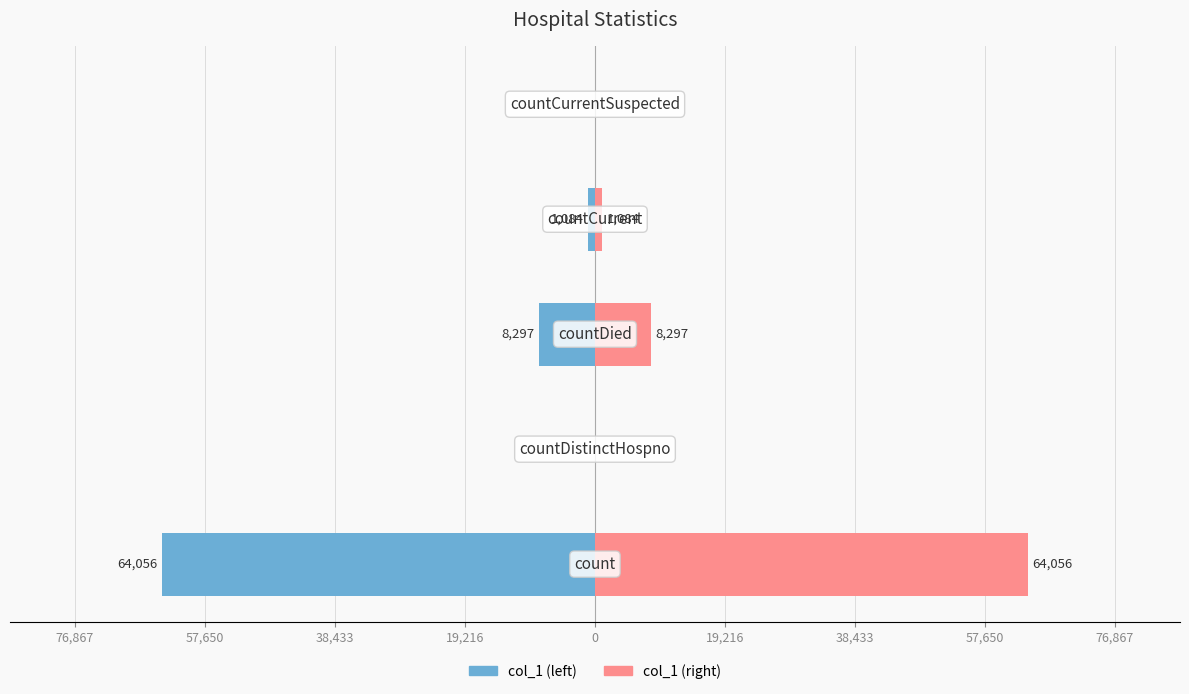

How many data points in col_1 (left) are above -1084?

2